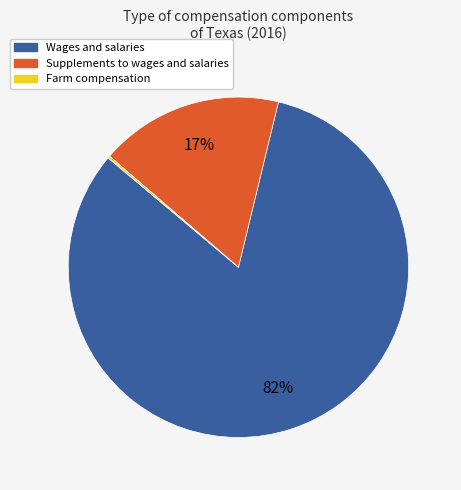

The Supplements to wages and salaries slice represents 9% of the pie. True or false?

False